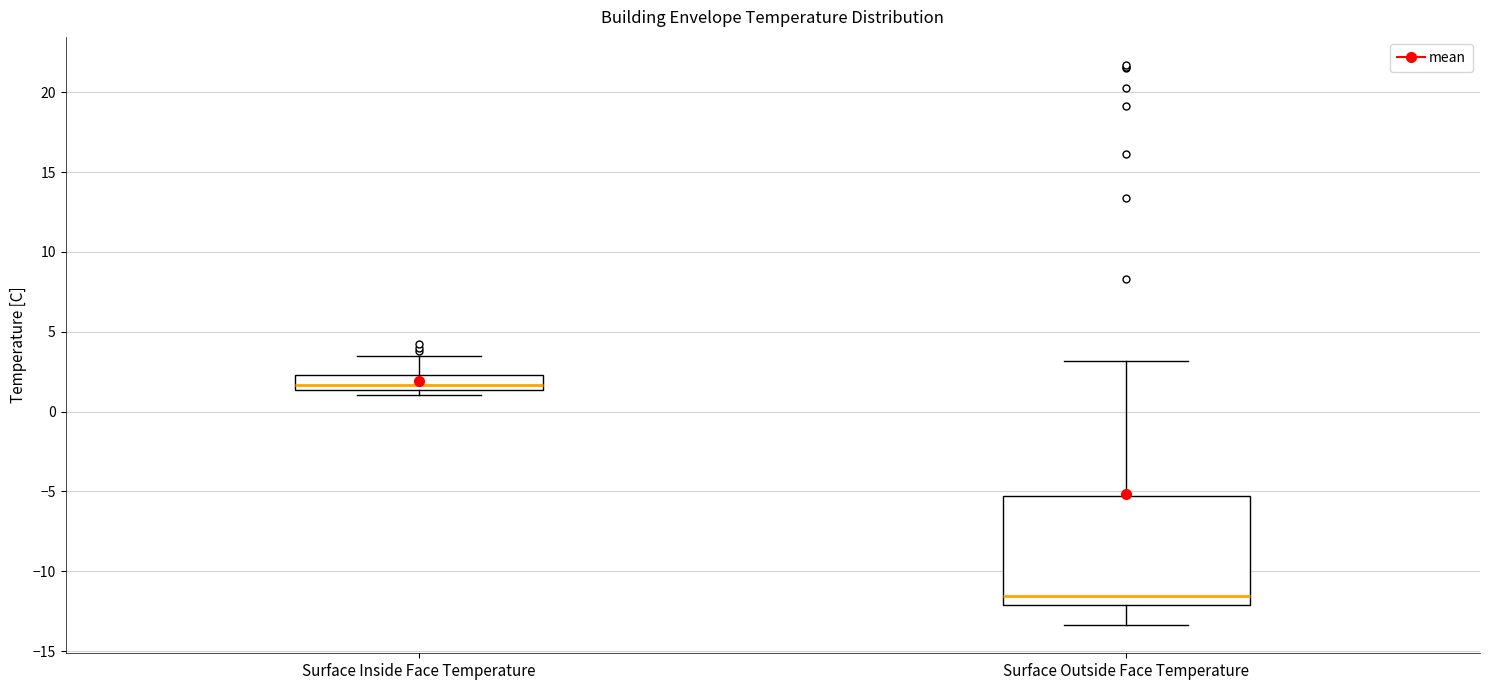

Reading left to right, transcribe this box plot: for each box, give where its median line is, the range the box spans, and where its two whiskers end, as read against the y-axis. The values are not printed on the chart, so give them approximately, as read against the axis.

Surface Inside Face Temperature: median 1.5 (inside the box), box 1.5 to 2.5, whiskers 1.0 to 3.5
Surface Outside Face Temperature: median -11.5, box -12.0 to -5.5, whiskers -13.5 to 3.0